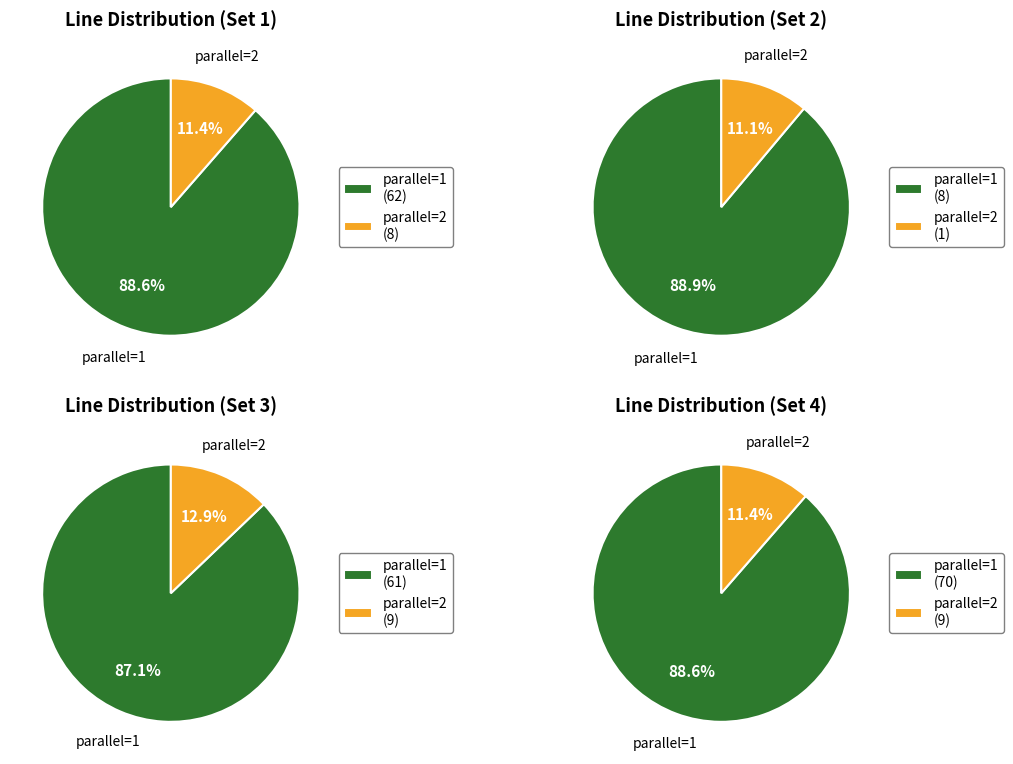

To the nearest percent, what is the difference between the largest and smallest slice percentages?

77%